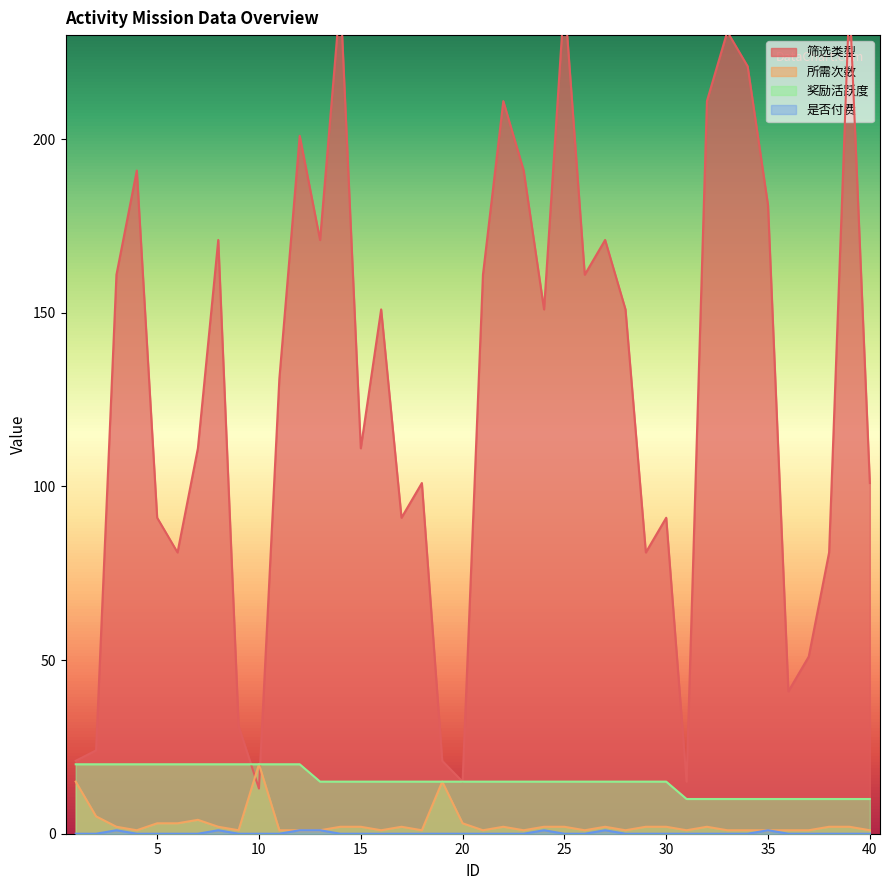

What is the value of the 筛选类型 point at the 8th from the left?

171